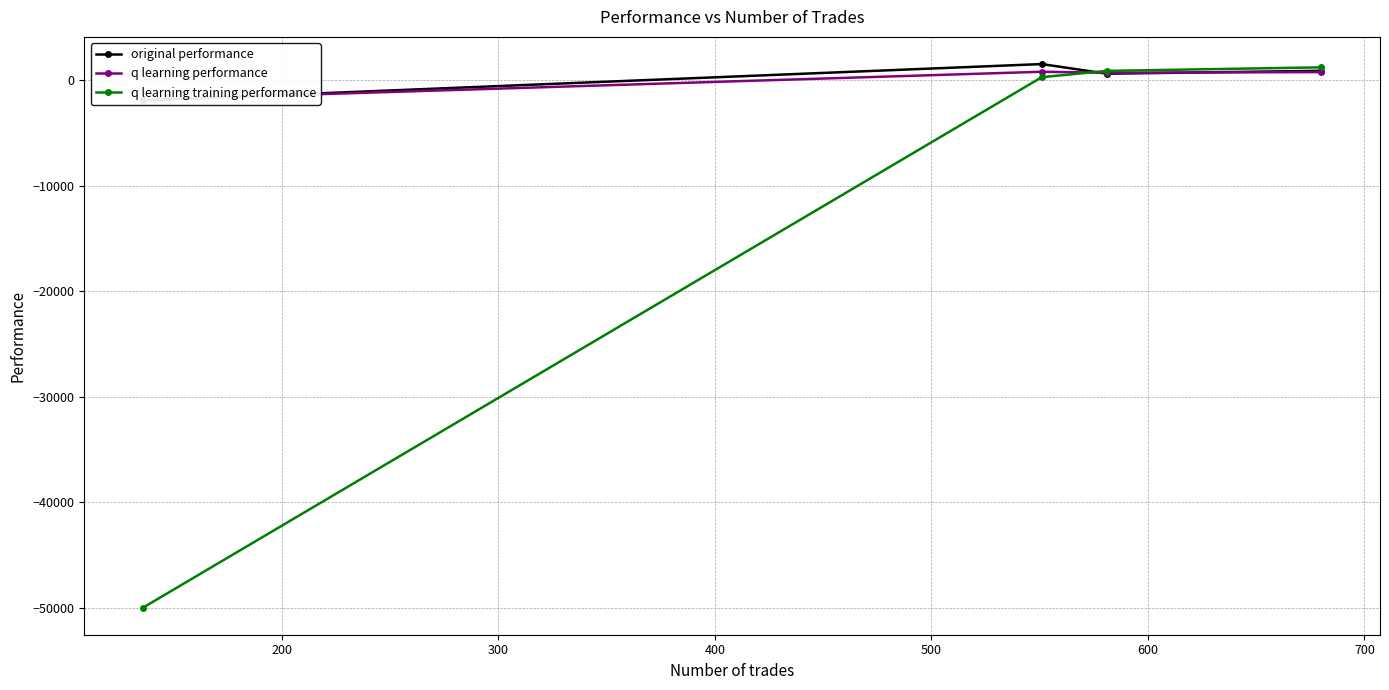

What is the value of the q learning training performance point at the 1st from the left?

-50000.0